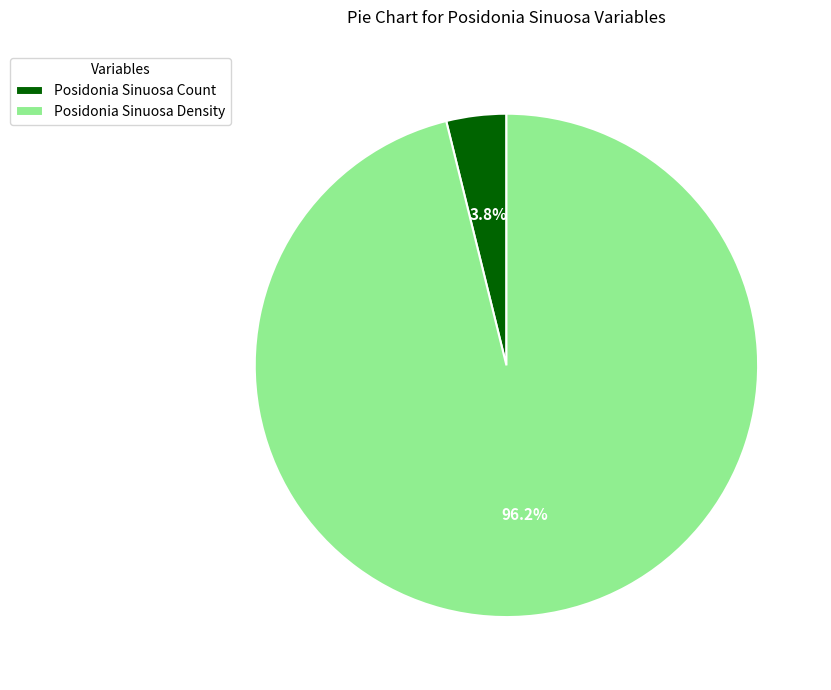

Which slice is the largest?

Posidonia Sinuosa Density